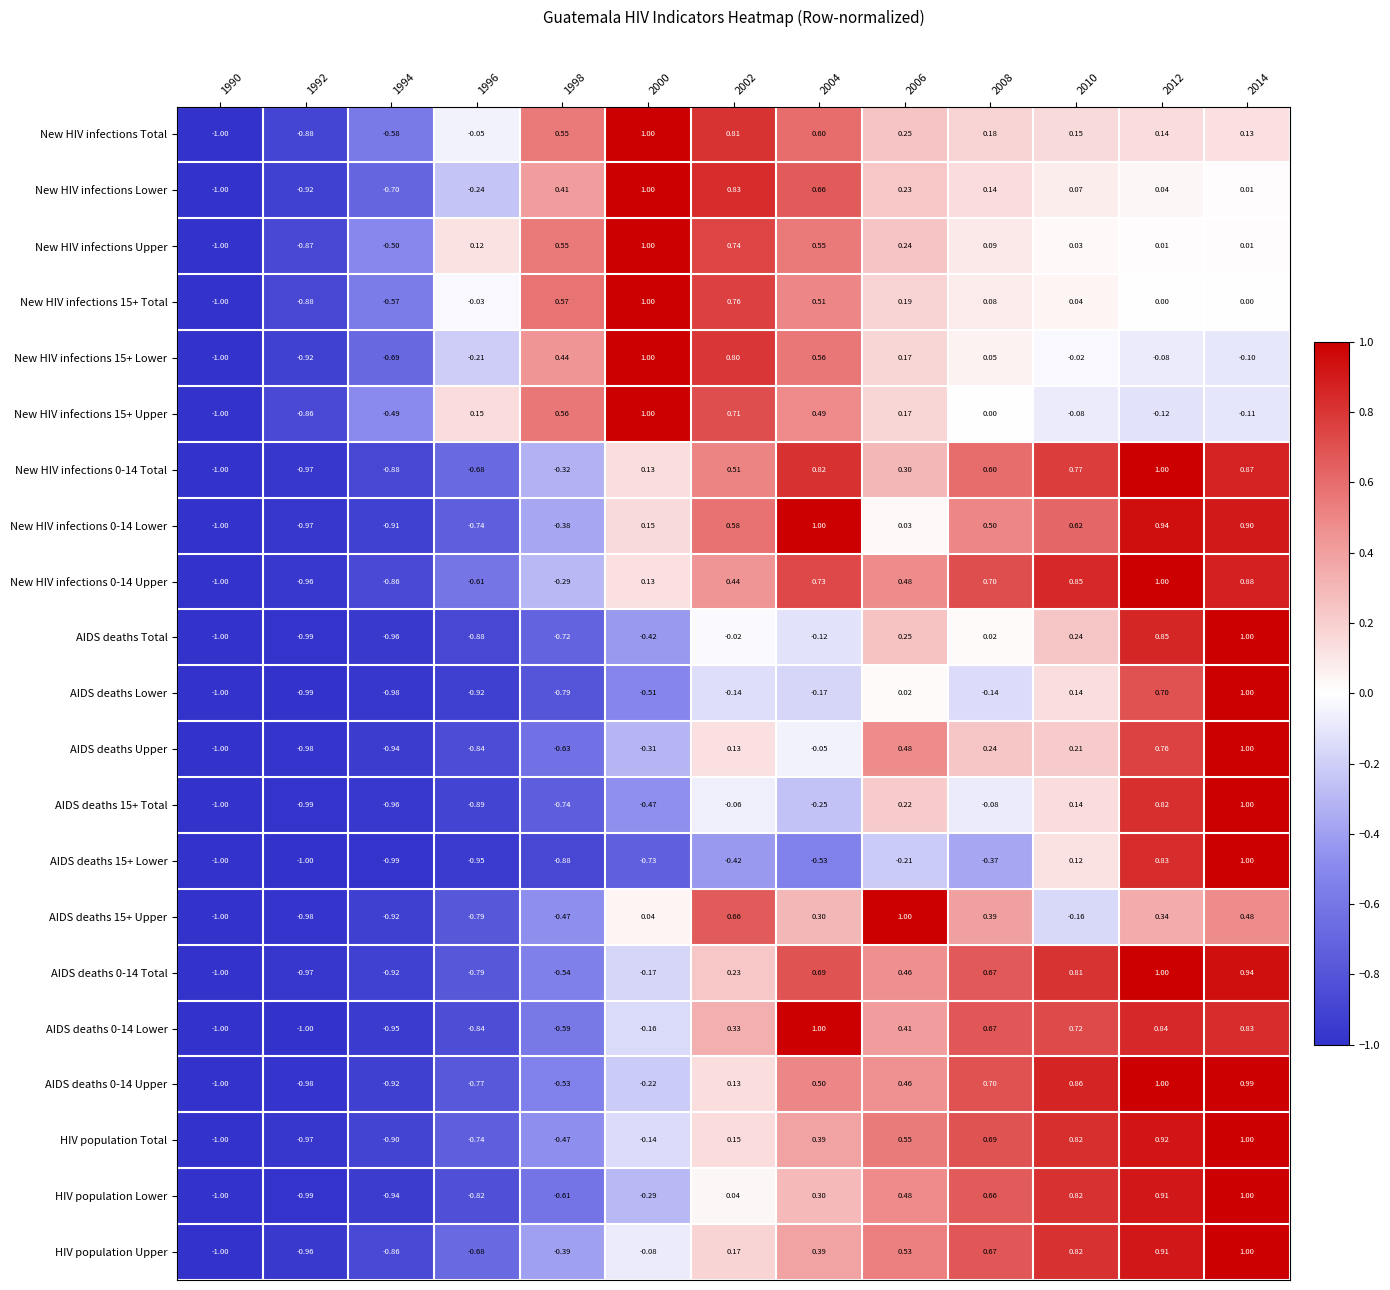

Is the value of New HIV infections 0-14 Lower at 2008 greater than the value of AIDS deaths 0-14 Lower at 2000?

Yes